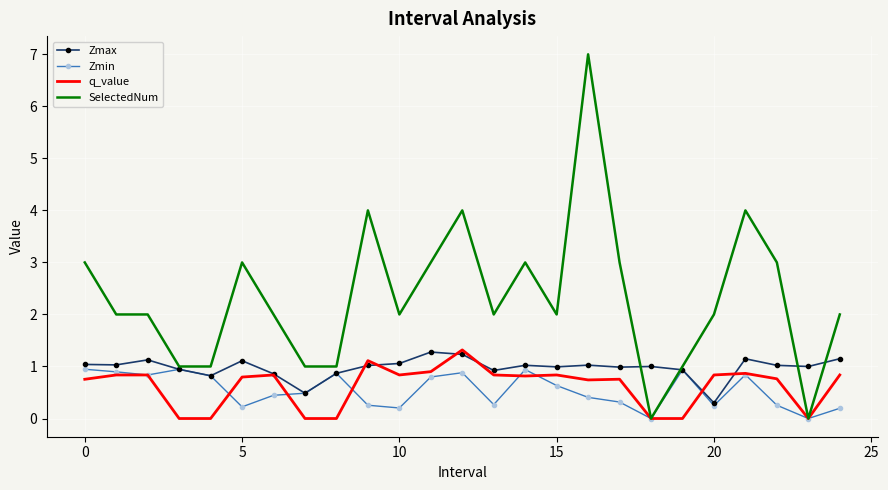

In Zmax, how many points are lower than both neighbors (excluding endpoints)?

8